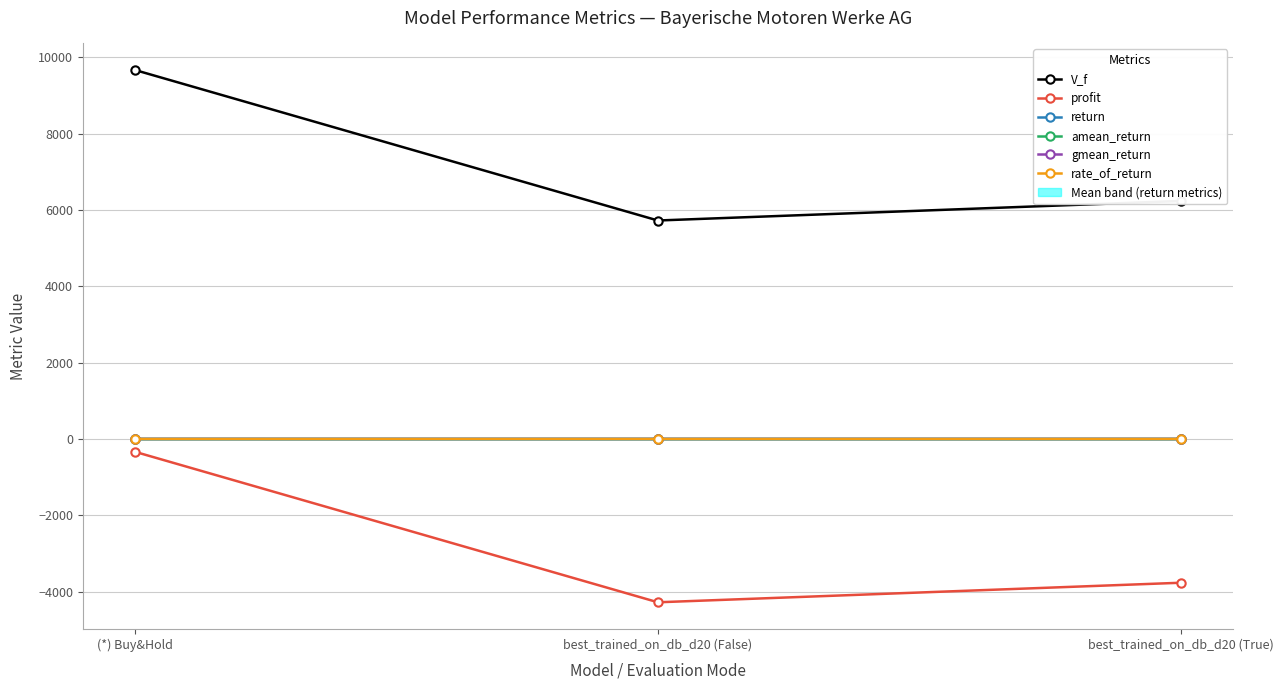

What is the label of the 3rd point from the right?

(*) Buy&Hold